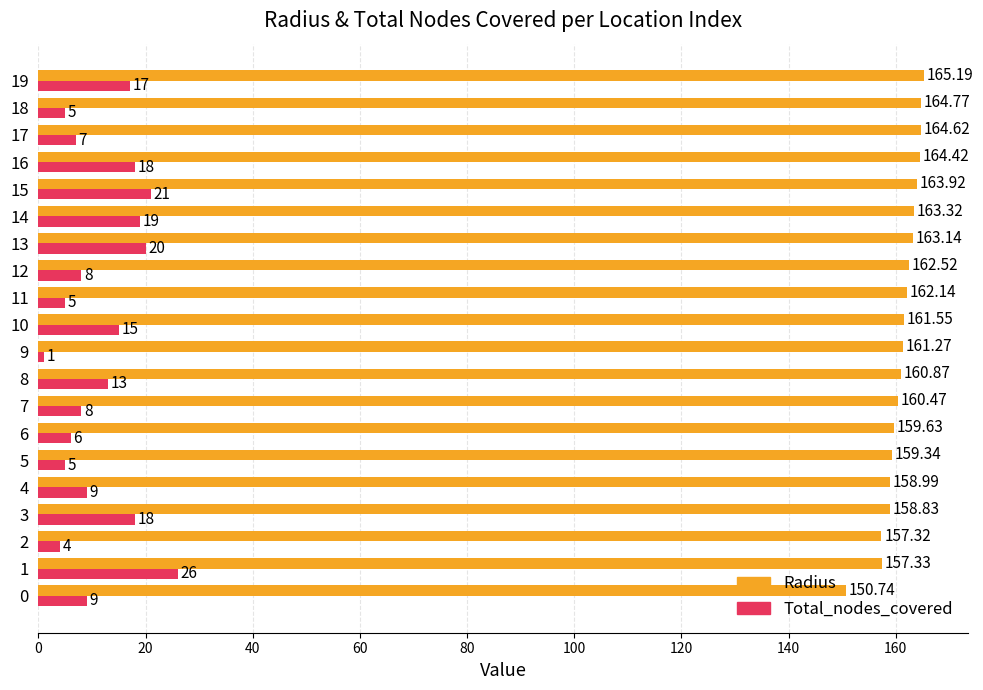

True or false: Total_nodes_covered has a value of 9.0 at 0.

True